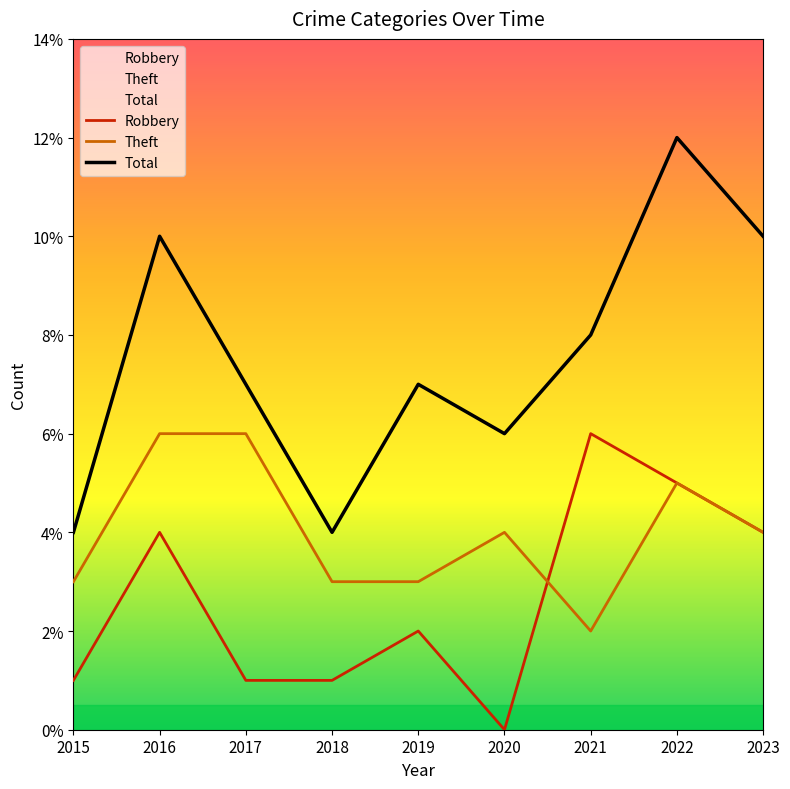

Is the value of Robbery at 2019 greater than the value of Theft at 2015?

No